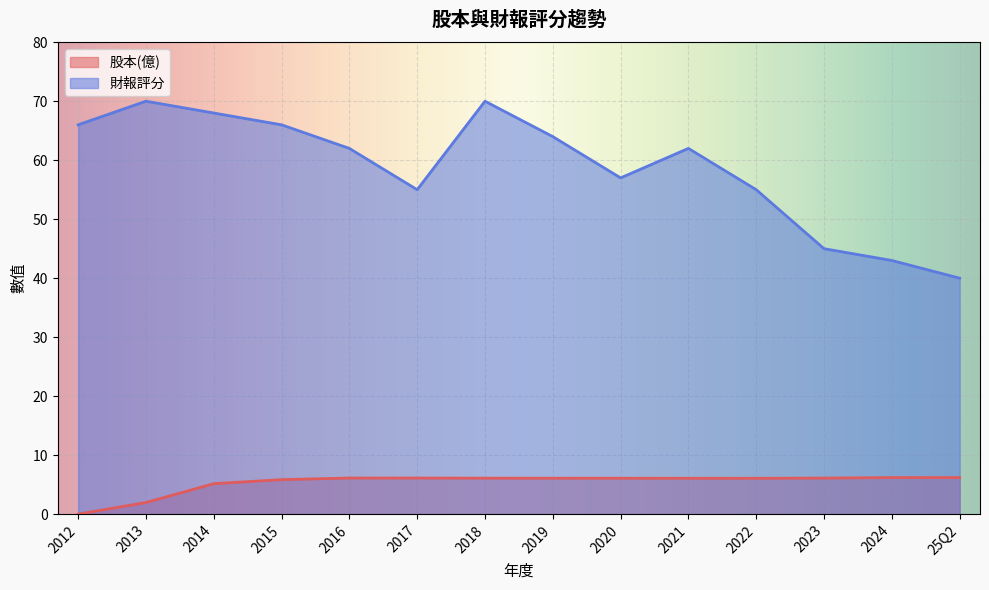

At how many categories does at least one series exceed 64?

5